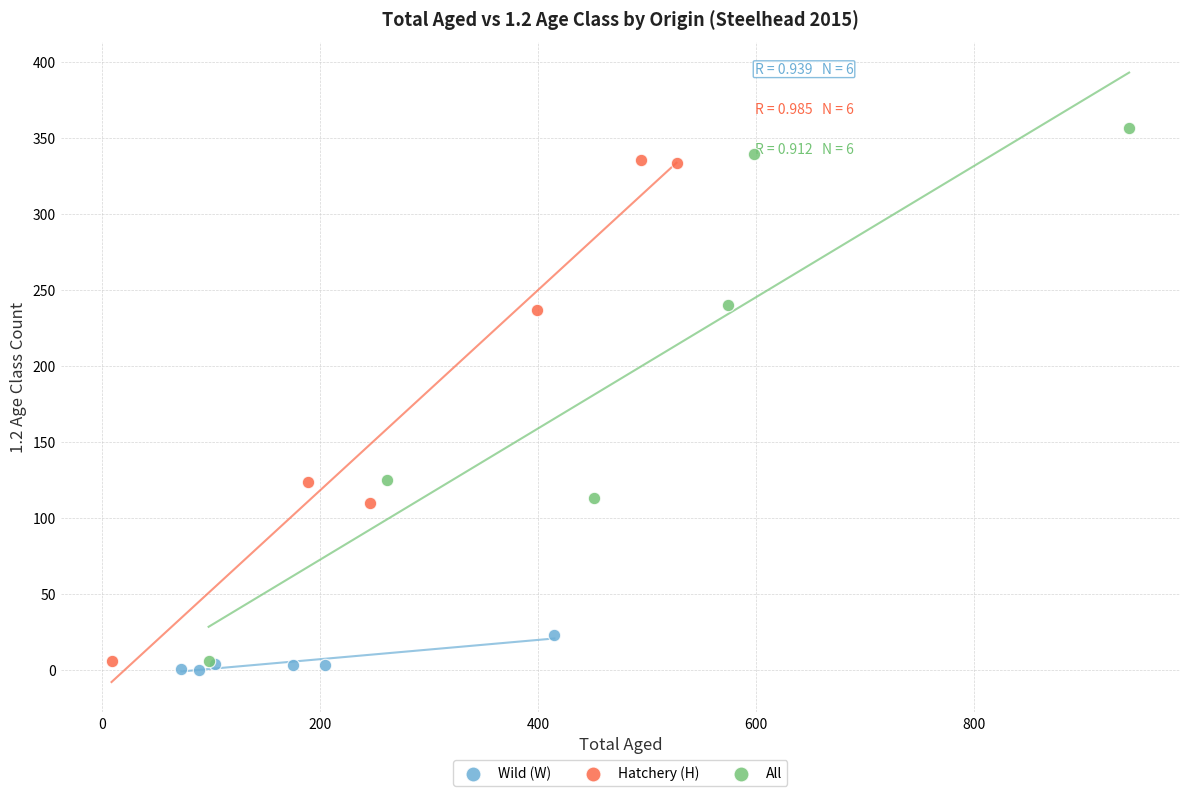

Which series contains the highest Y value?

All